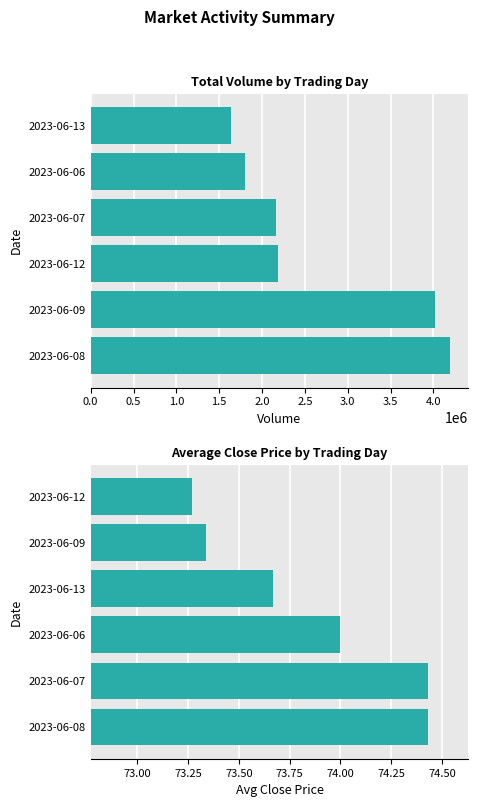

How many groups of bars are there?

6